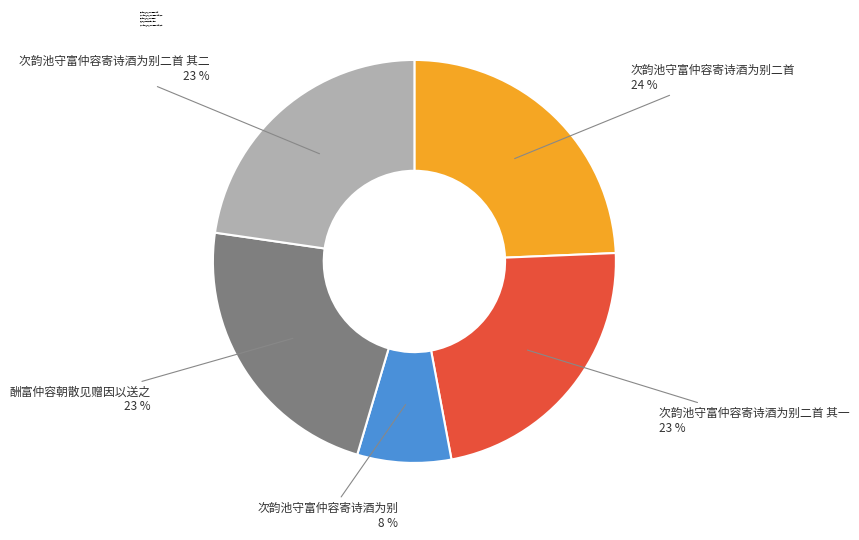

Which slice is the smallest?

次韵池守富仲容寄诗酒为别